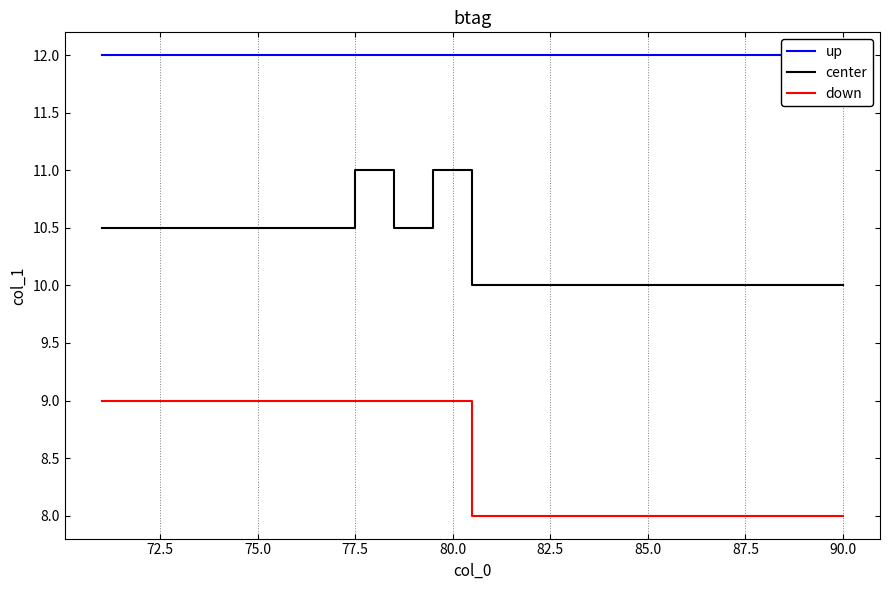

True or false: down has more than 0 interior local peaks.

False